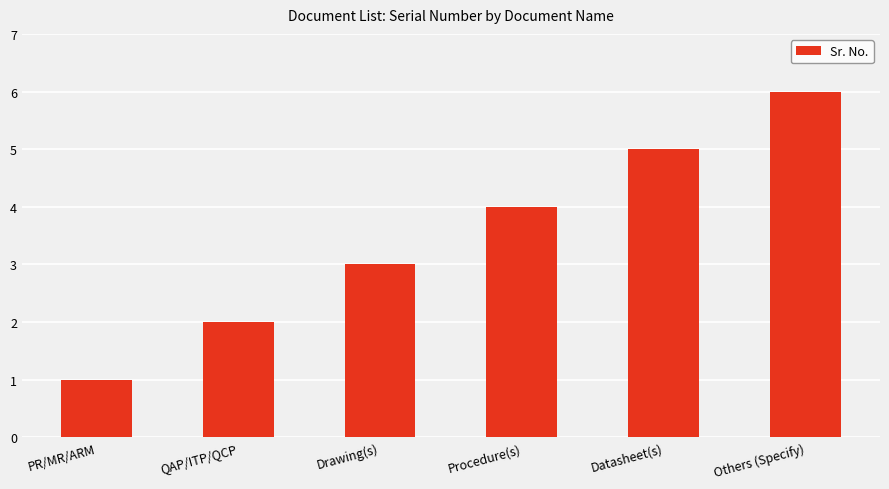

How many data points are less than 4?

3